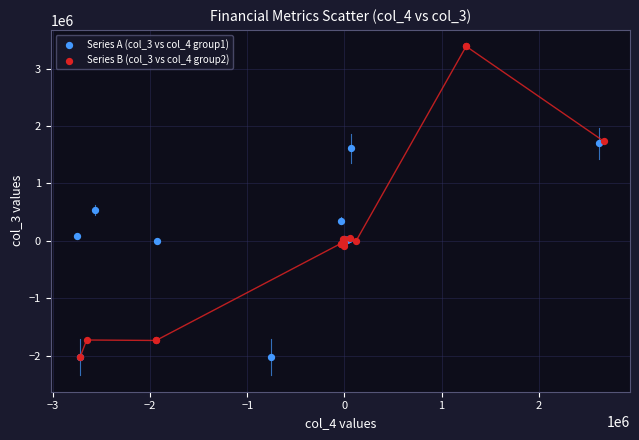

What are all the series names shown in the legend?

Series A (col_3 vs col_4 group1), Series B (col_3 vs col_4 group2)